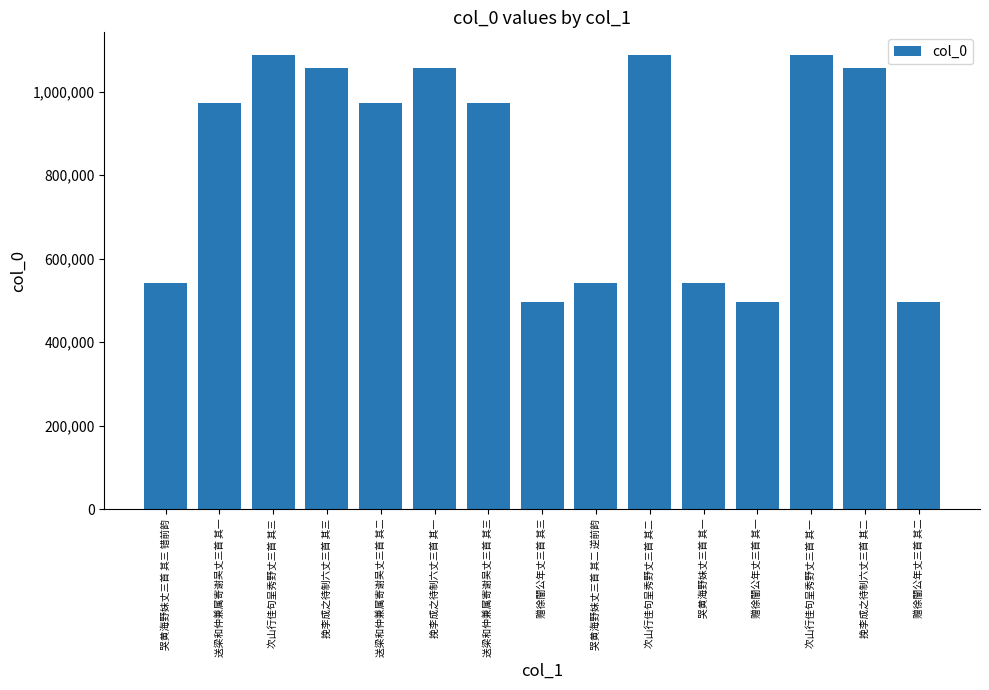

What is the average value?

830853